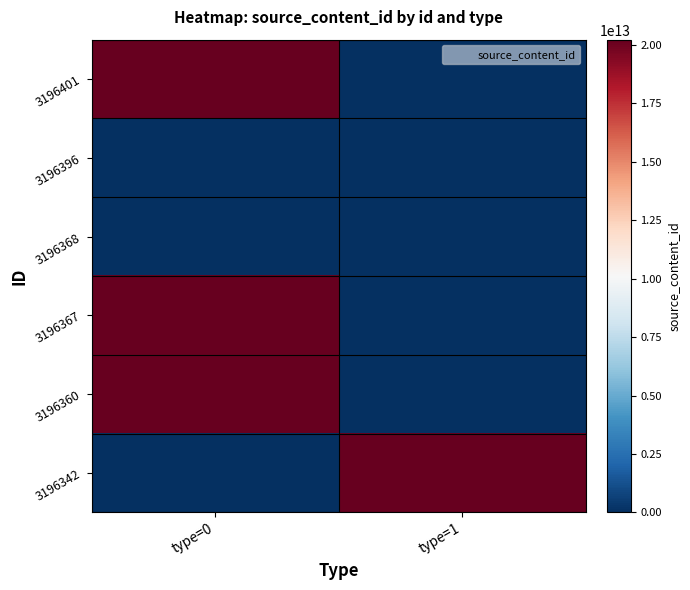

Between type=0 and type=1, which is larger?

type=0